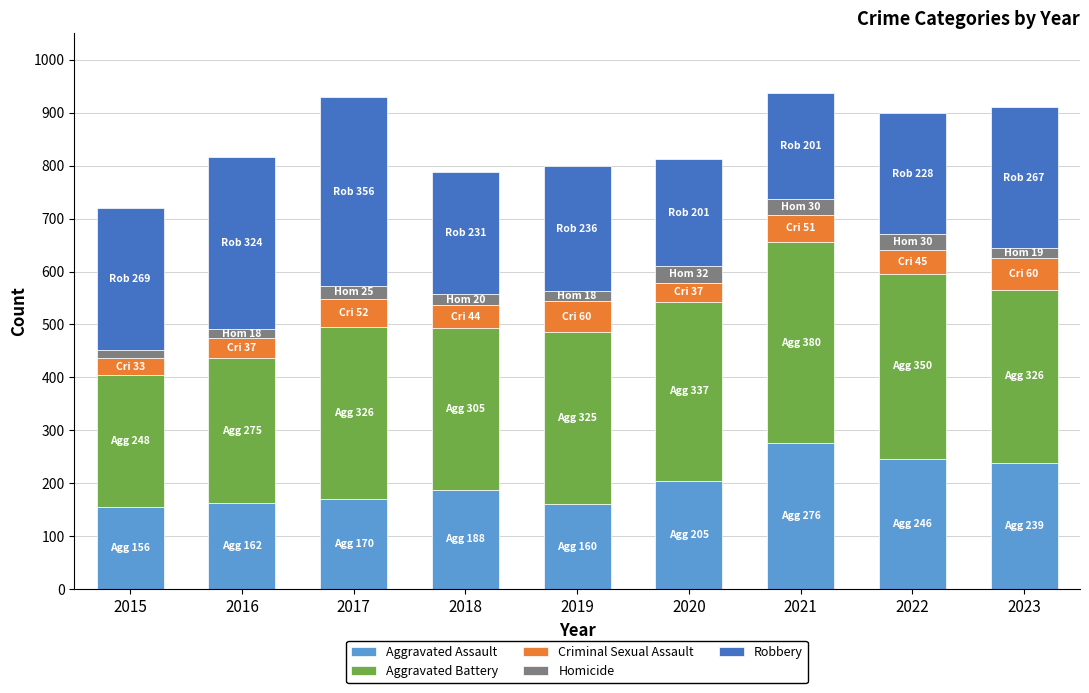

The value of Aggravated Assault at 2020 is 205. True or false?

True